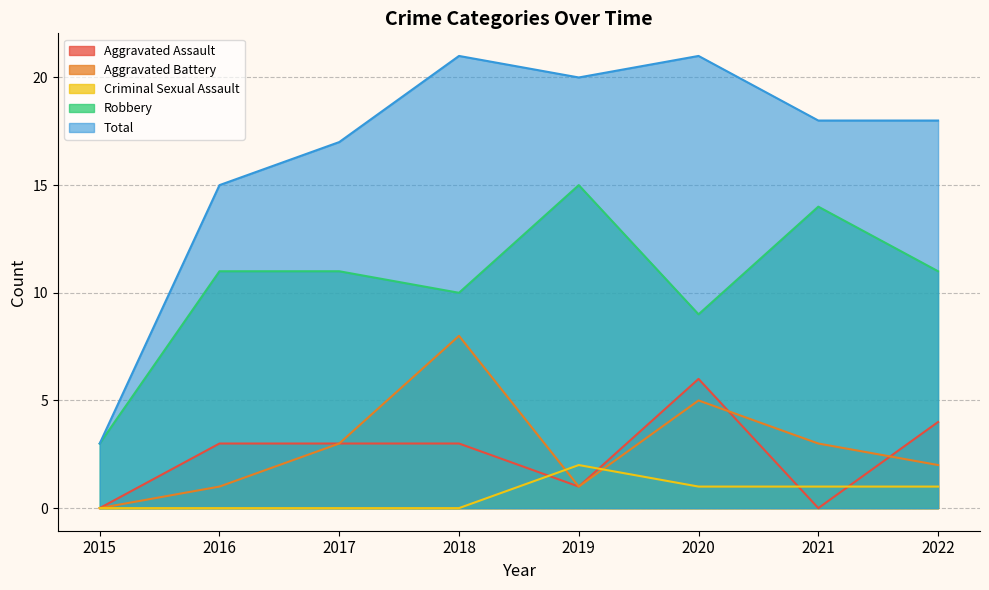

Which series has the widest spread of values?

Total